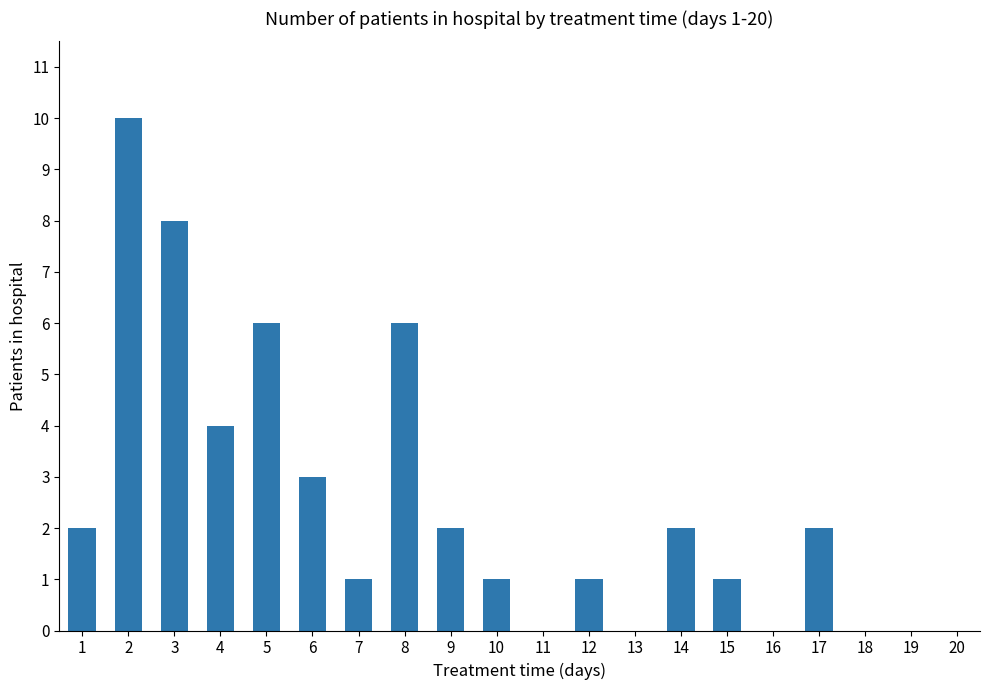

What is the greatest value displayed?

10